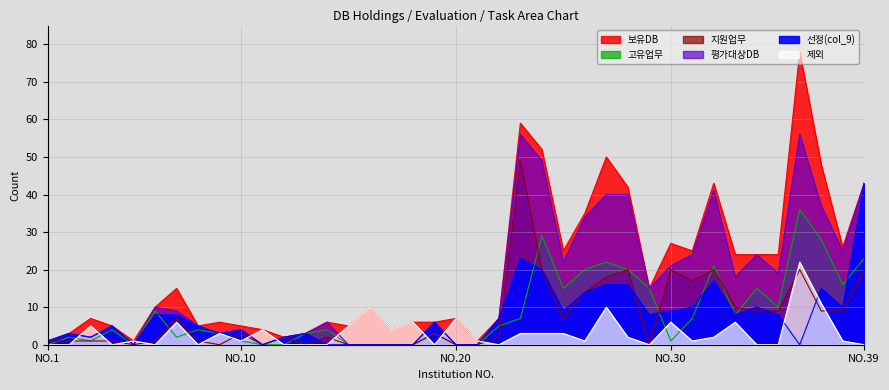

Which label corresponds to the largest value in the chart?

36